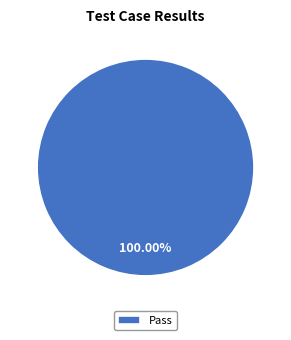

Which slice represents more than half of the pie?

Pass